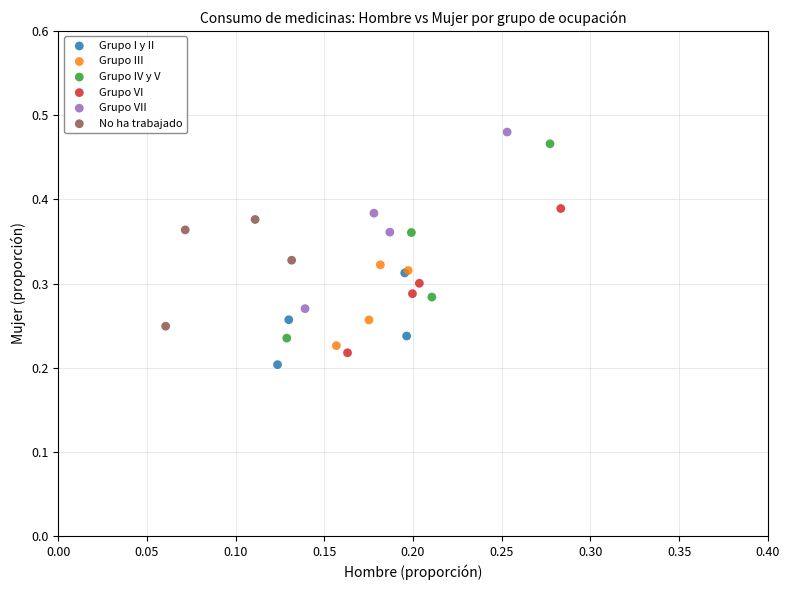

Which series has the largest Y range (max minus min)?

Grupo IV y V